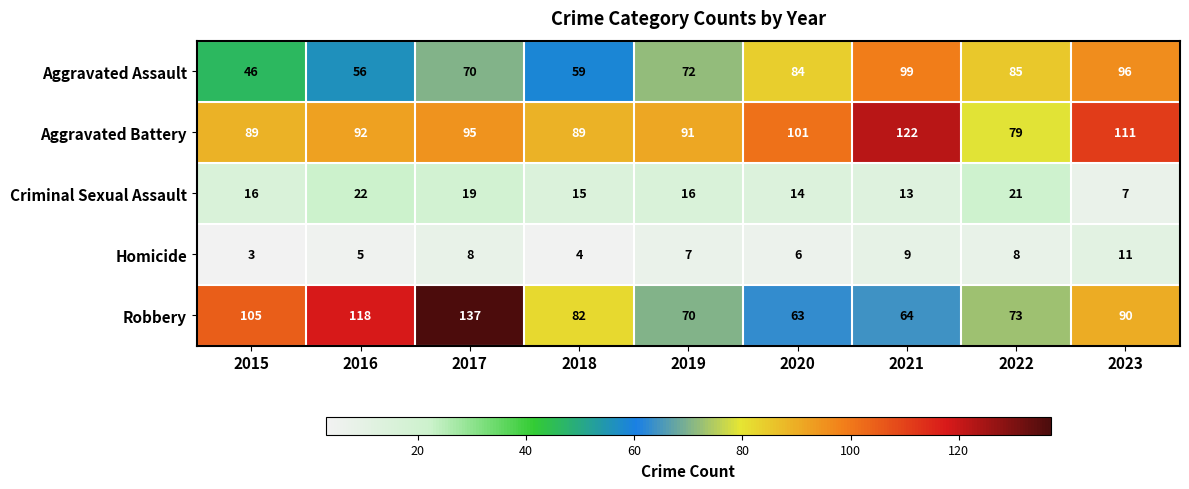

Which series changed the most between 2022 and 2023?

Aggravated Battery